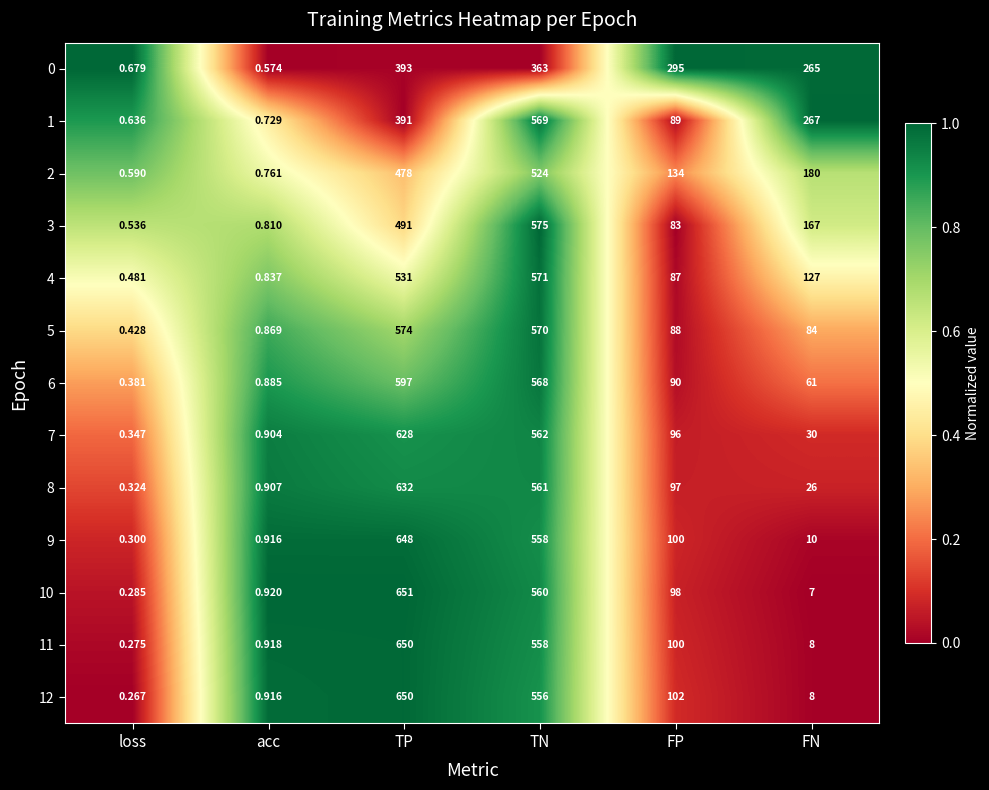

Rank the categories by 0 value from highest to lowest.

TP, TN, FP, FN, loss, acc